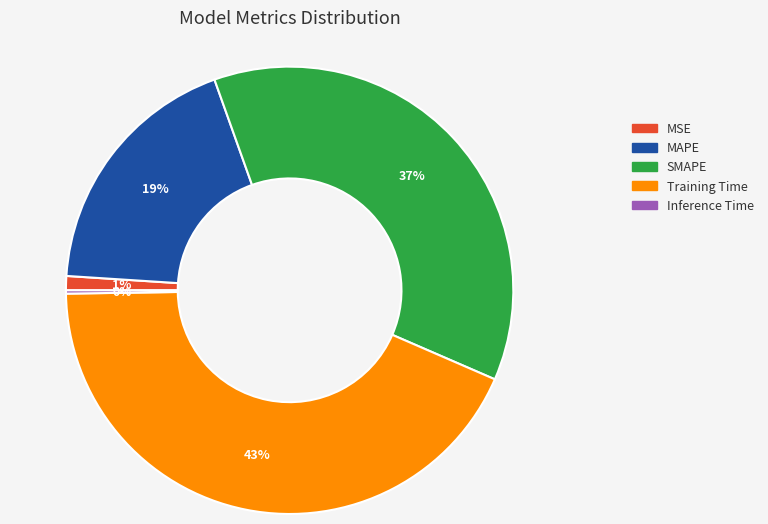

What is the largest slice in the pie chart?

Training Time